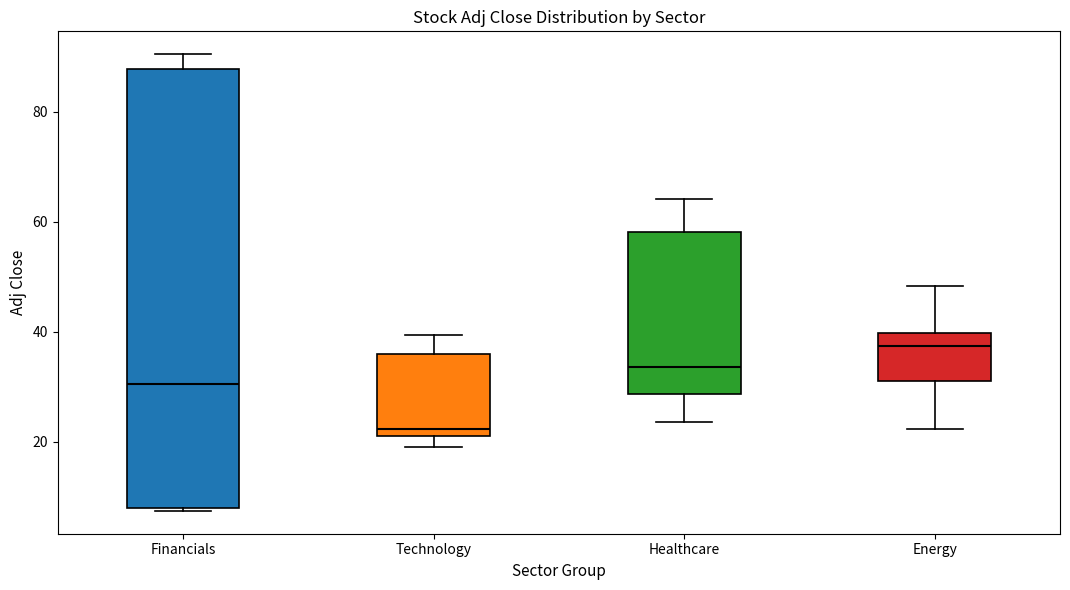

Reading left to right, read every box against the y-axis: the position of its median line, the range the box covers, and the ends of its whiskers. The values are not printed on the chart, so give them approximately, as read against the axis.

Financials: median 30, box 8 to 88, whiskers 8 to 90
Technology: median 22 (just above the box's lower edge), box 22 to 36, whiskers 20 to 40
Healthcare: median 34, box 28 to 58, whiskers 24 to 64
Energy: median 38, box 32 to 40, whiskers 22 to 48